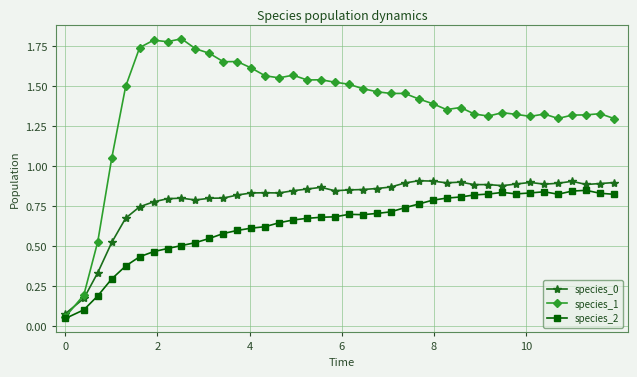

At how many categories does at least one series exceed 0?

40